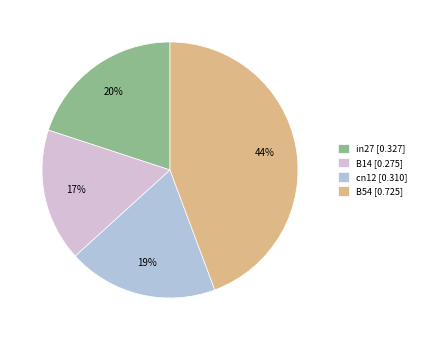

To the nearest percent, what is the difference between the cn12 [0.310] and in27 [0.327] slice percentages?

1%